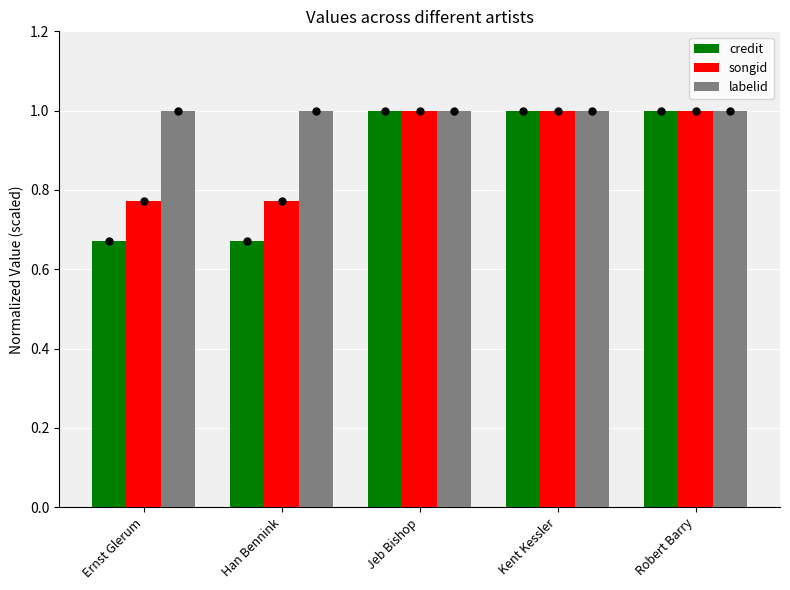

List the series in order of their overall mean, highest first.

labelid, songid, credit